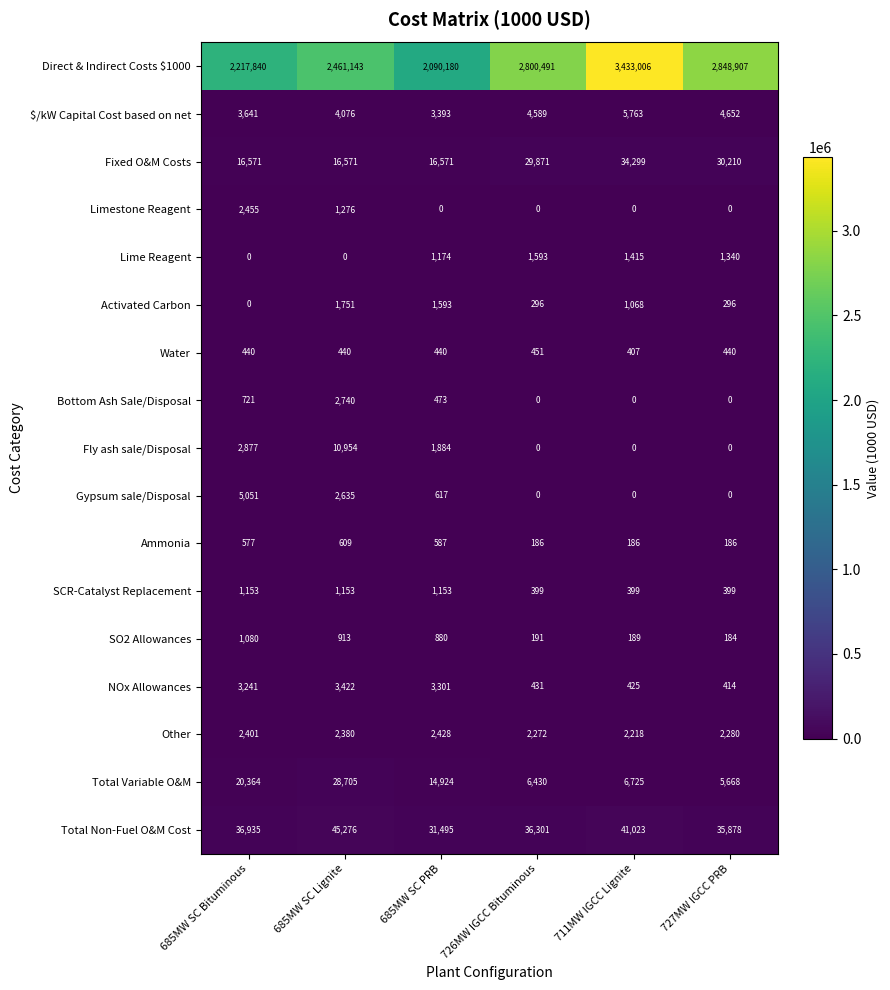

How many values in the Water series are below 440?

1